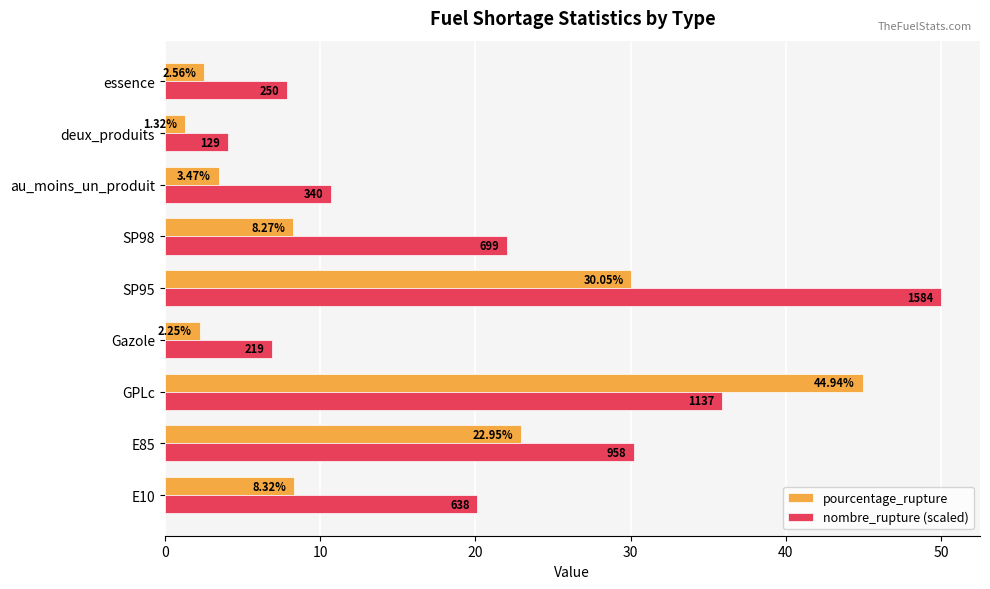

List the labels in order of nombre_rupture (scaled) value, largest first.

SP95, GPLc, E85, SP98, E10, au_moins_un_produit, essence, Gazole, deux_produits